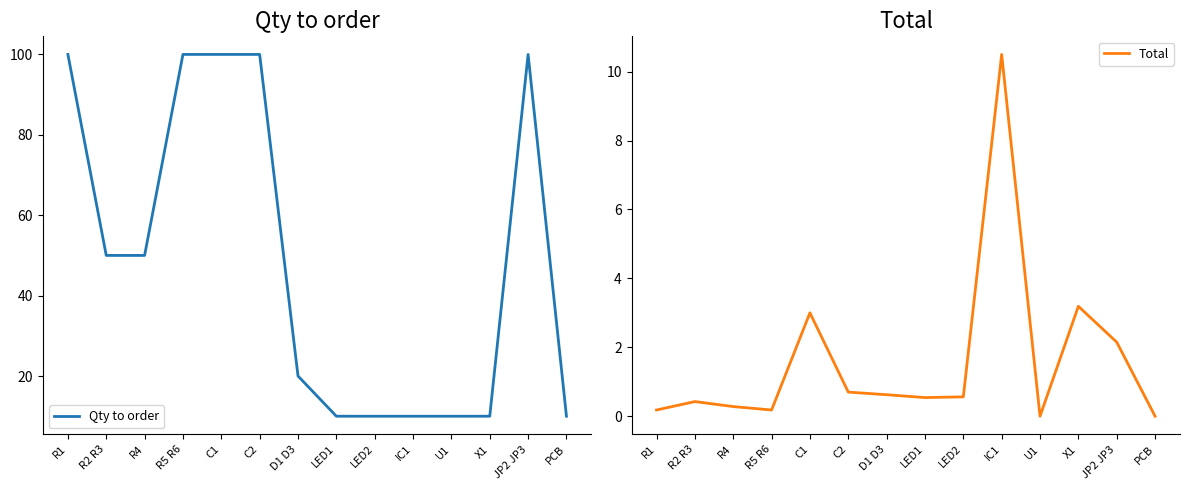

Where is the first local maximum for Qty to order?

JP2 JP3